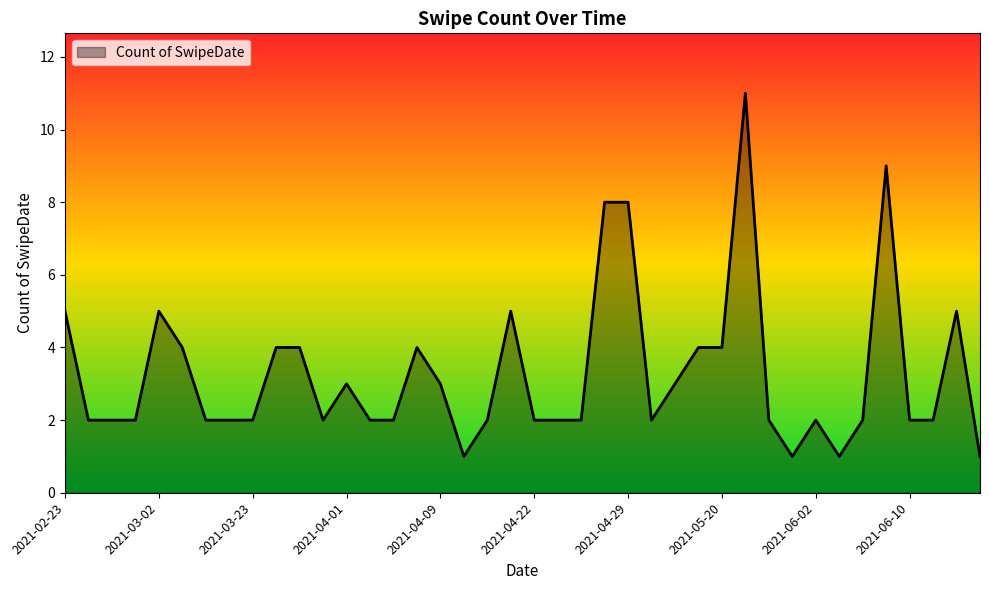

What is the difference between the maximum and minimum values?

10